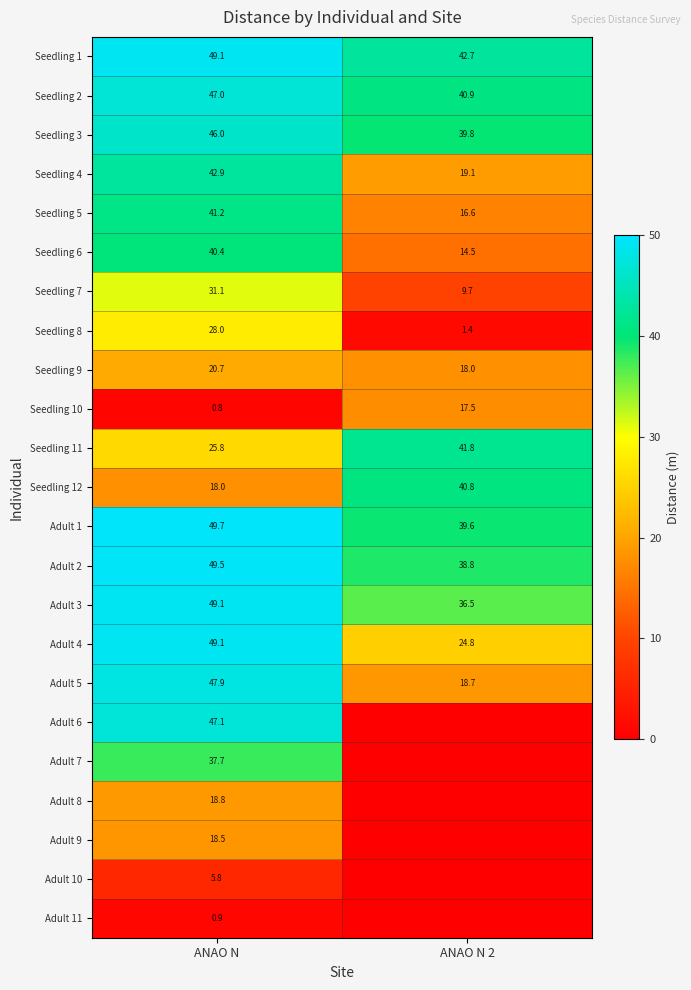

What is the sum of the Seedling 9 values at ANAO N 2 and ANAO N?

38.7